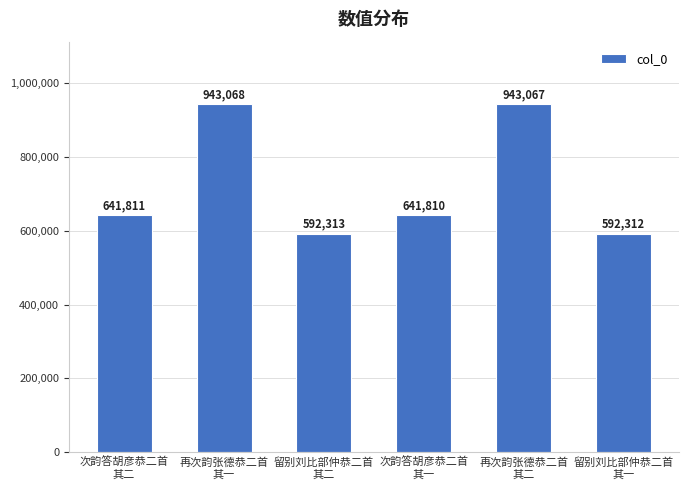

Count the number of data series in this chart.

1